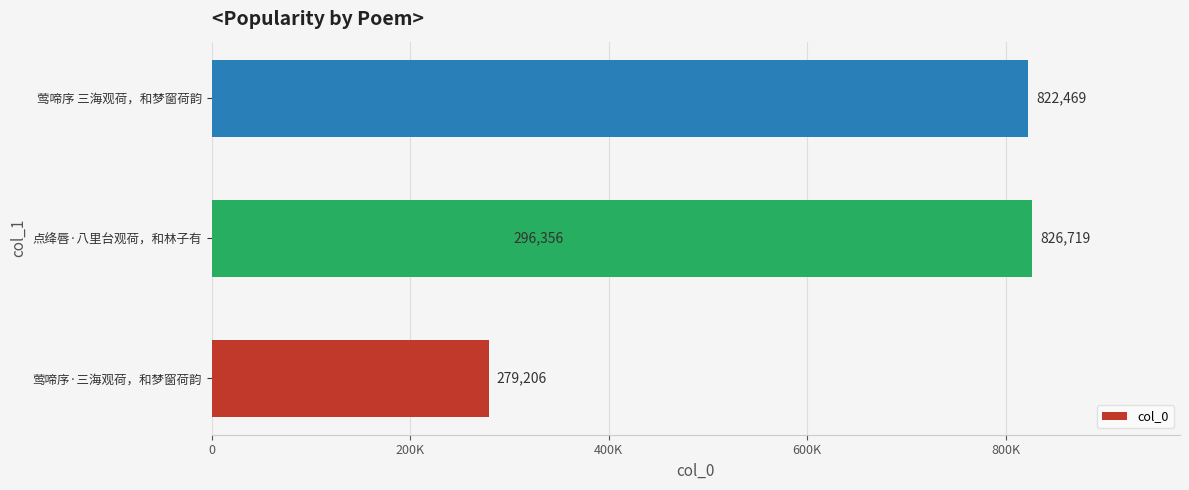

What is the sum of all values?

2224750